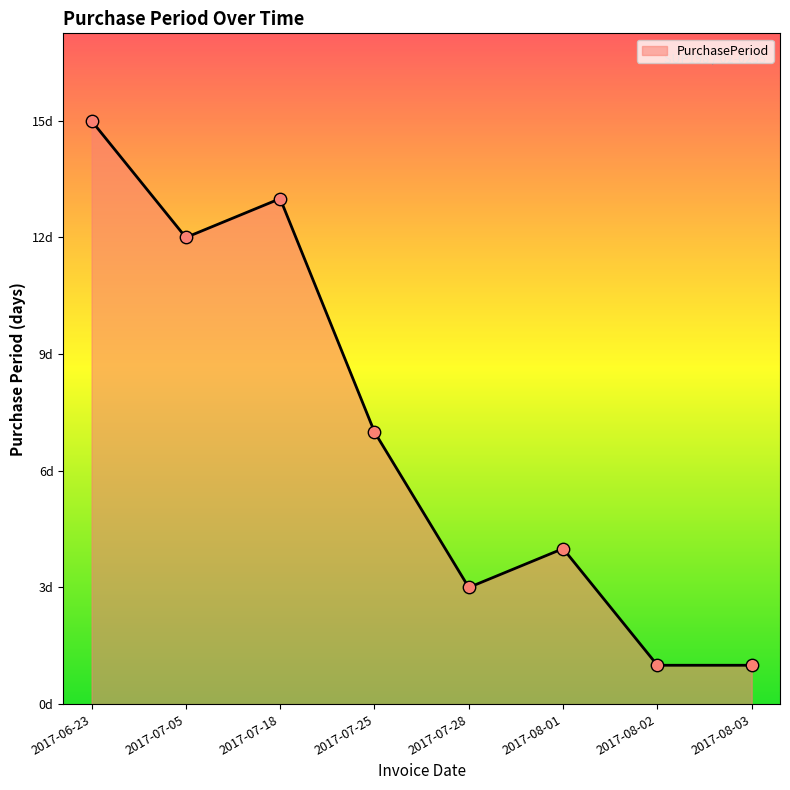

What is the change in value from 2017-07-25 to 2017-07-28?

-4